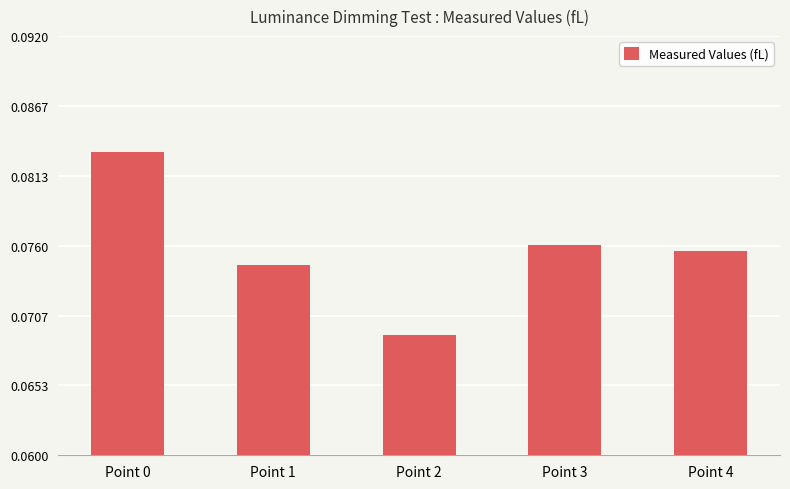

Which has a higher value, Point 4 or Point 3?

Point 3